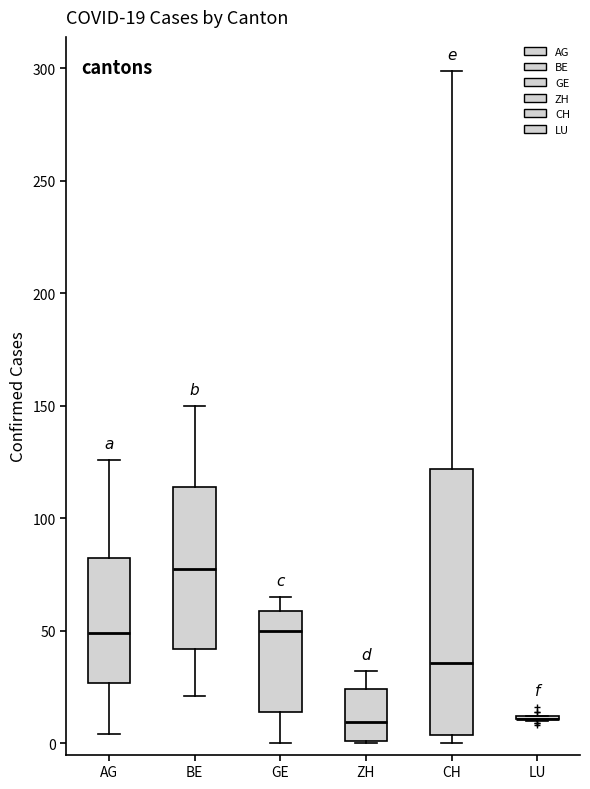

Which box is the tallest, from its lower edge to its upper edge?

CH